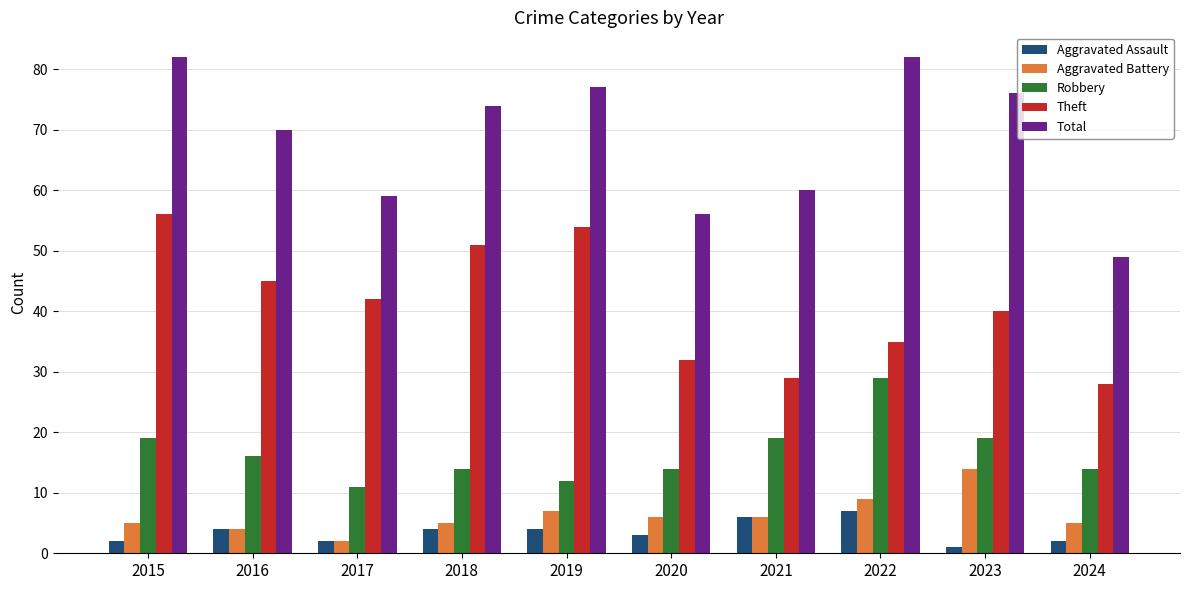

What is the difference between the maximum and second lowest values in the Aggravated Assault series?

5